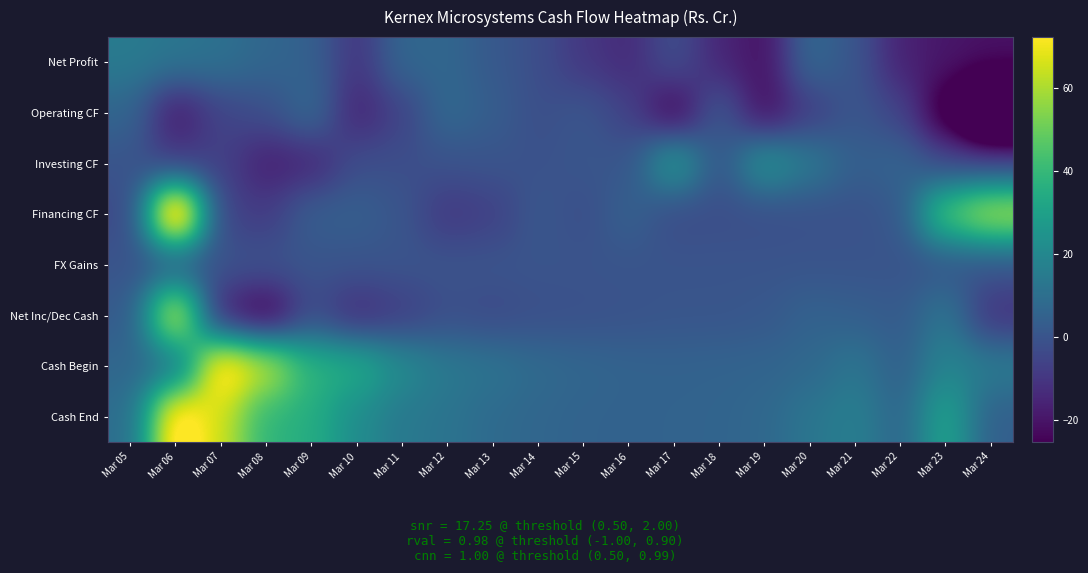

Reading left to right, what are all the values shown in this chart?

Net Profit: Mar 05=14.6	Mar 06=12.7	Mar 07=10.7	Mar 08=6.8	Mar 09=4.6	Mar 10=-10.6	Mar 11=7.1	Mar 12=6.8	Mar 13=1.8	Mar 14=-2.1	Mar 15=-9.7	Mar 16=-13.6	Mar 17=-1.3	Mar 18=-15.0	Mar 19=-20.9	Mar 20=8.0	Mar 21=0.4	Mar 22=-16.2	Mar 23=-19.4	Mar 24=-20.5
Operating CF: Mar 05=6.4	Mar 06=-19.0	Mar 07=-5.6	Mar 08=-2.0	Mar 09=8.5	Mar 10=-15.8	Mar 11=-6.0	Mar 12=8.2	Mar 13=3.4	Mar 14=-2.1	Mar 15=0.6	Mar 16=-5.8	Mar 17=-25.9	Mar 18=2.7	Mar 19=-22.6	Mar 20=-8.2	Mar 21=0.9	Mar 22=-5.4	Mar 23=-30.6	Mar 24=-69.7
Investing CF: Mar 05=0.1	Mar 06=-9.7	Mar 07=-6.1	Mar 08=-16.9	Mar 09=-15.2	Mar 10=-1.9	Mar 11=-2.1	Mar 12=-0.8	Mar 13=-0.1	Mar 14=-0.9	Mar 15=0.6	Mar 16=0.4	Mar 17=29.6	Mar 18=-0.0	Mar 19=26.2	Mar 20=14.7	Mar 21=3.9	Mar 22=6.3	Mar 23=-4.3	Mar 24=-4.8
Financing CF: Mar 05=-4.5	Mar 06=102.4	Mar 07=-6.0	Mar 08=-8.4	Mar 09=4.0	Mar 10=4.1	Mar 11=0.4	Mar 12=-9.6	Mar 13=-6.8	Mar 14=1.4	Mar 15=-2.4	Mar 16=5.1	Mar 17=-3.3	Mar 18=-2.2	Mar 19=-2.3	Mar 20=-1.3	Mar 21=-0.9	Mar 22=1.2	Mar 23=48.1	Mar 24=63.3
FX Gains: Mar 05=0.0	Mar 06=0.0	Mar 07=0.0	Mar 08=0.0	Mar 09=0.0	Mar 10=0.0	Mar 11=0.0	Mar 12=0.0	Mar 13=0.0	Mar 14=0.0	Mar 15=0.0	Mar 16=0.0	Mar 17=0.0	Mar 18=0.0	Mar 19=0.0	Mar 20=0.0	Mar 21=0.0	Mar 22=0.0	Mar 23=0.0	Mar 24=0.0
Net Inc/Dec Cash: Mar 05=2.0	Mar 06=73.8	Mar 07=-17.7	Mar 08=-27.2	Mar 09=-2.7	Mar 10=-13.6	Mar 11=-7.7	Mar 12=-2.1	Mar 13=-3.5	Mar 14=-1.6	Mar 15=-1.1	Mar 16=-0.4	Mar 17=0.4	Mar 18=0.4	Mar 19=1.4	Mar 20=5.3	Mar 21=3.9	Mar 22=2.2	Mar 23=13.2	Mar 24=-11.3
Cash Begin: Mar 05=7.1	Mar 06=9.1	Mar 07=82.9	Mar 08=65.2	Mar 09=37.9	Mar 10=35.3	Mar 11=21.7	Mar 12=14.0	Mar 13=11.9	Mar 14=8.4	Mar 15=6.7	Mar 16=5.6	Mar 17=5.2	Mar 18=5.6	Mar 19=6.0	Mar 20=7.4	Mar 21=12.8	Mar 22=4.1	Mar 23=18.9	Mar 24=15.1
Cash End: Mar 05=9.1	Mar 06=82.9	Mar 07=65.2	Mar 08=37.9	Mar 09=35.3	Mar 10=21.7	Mar 11=14.0	Mar 12=11.9	Mar 13=8.4	Mar 14=6.7	Mar 15=5.6	Mar 16=5.2	Mar 17=5.6	Mar 18=6.0	Mar 19=7.4	Mar 20=12.7	Mar 21=16.7	Mar 22=6.3	Mar 23=32.1	Mar 24=3.9